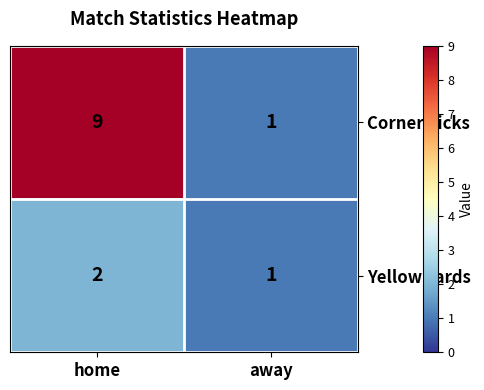

What is the average value of the Corner kicks series?

5